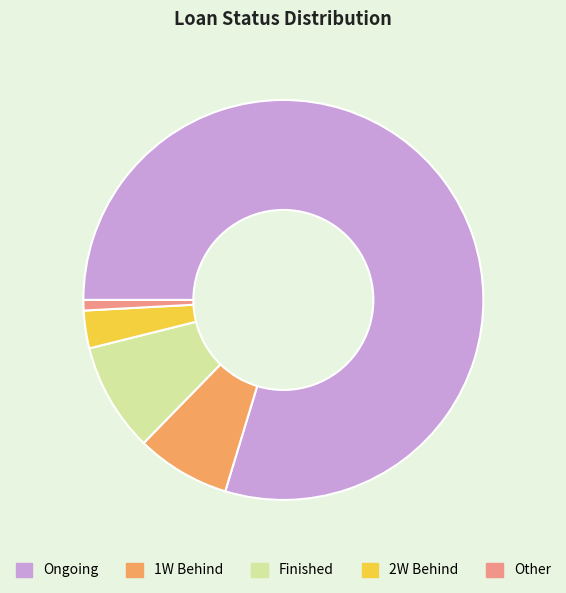

How many slices are in this pie chart?

5